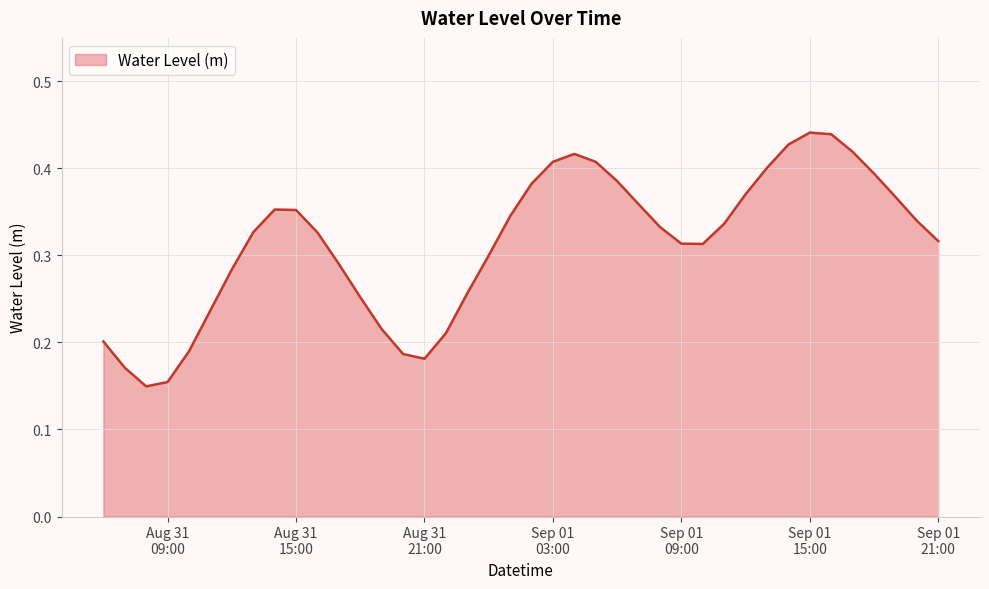

Reading left to right, what are all the values shown in this chart?

0.2	0.2	0.1	0.2	0.2	0.2	0.3	0.3	0.4	0.4	0.3	0.3	0.3	0.2	0.2	0.2	0.2	0.3	0.3	0.3	0.4	0.4	0.4	0.4	0.4	0.4	0.3	0.3	0.3	0.3	0.4	0.4	0.4	0.4	0.4	0.4	0.4	0.4	0.3	0.3